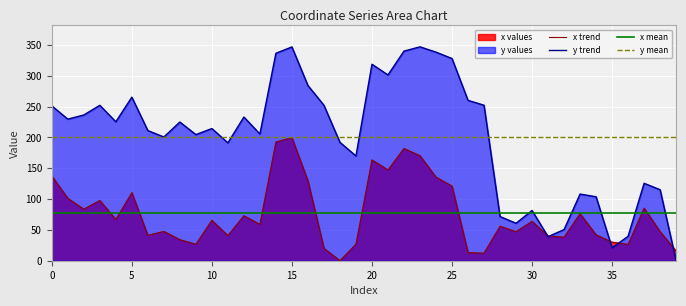

Does the chart display data point markers on the line(s)?

No